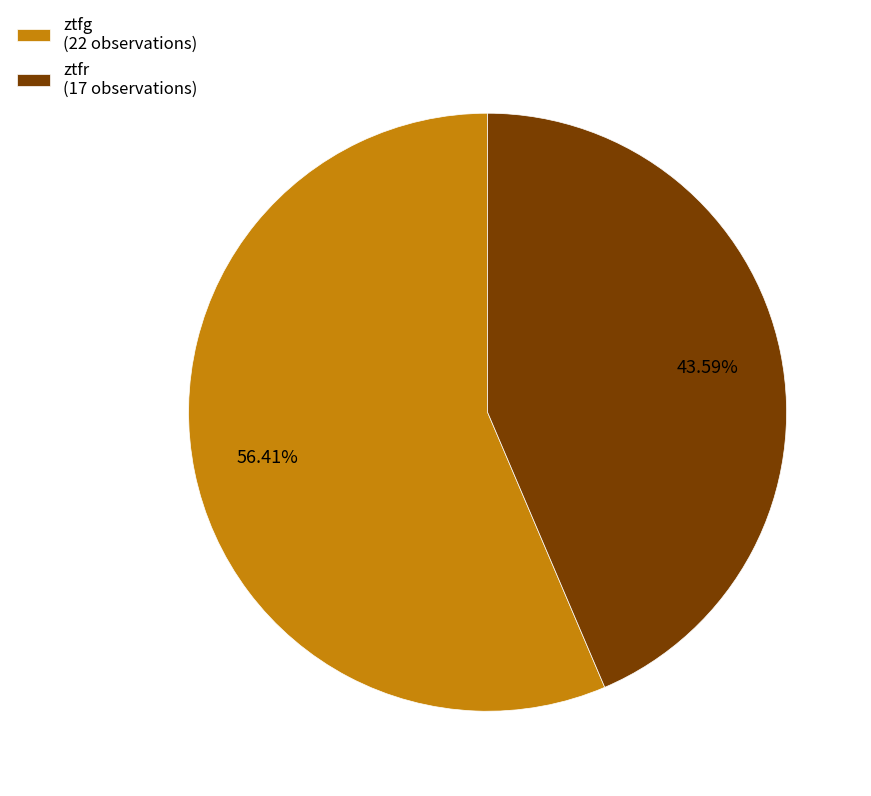

How much of the chart is everything except ztfr?

56.4%